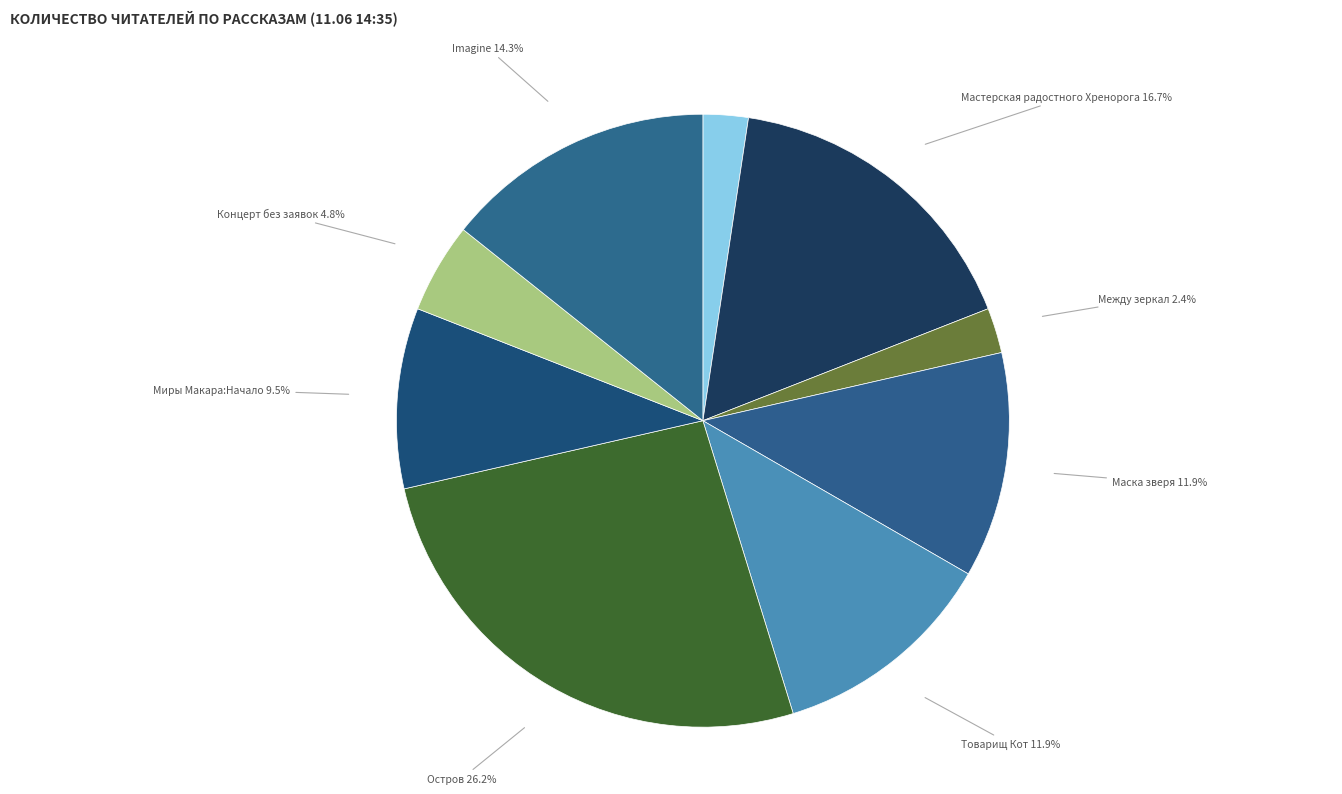

What portion of the pie excludes Imagine?

85.7%